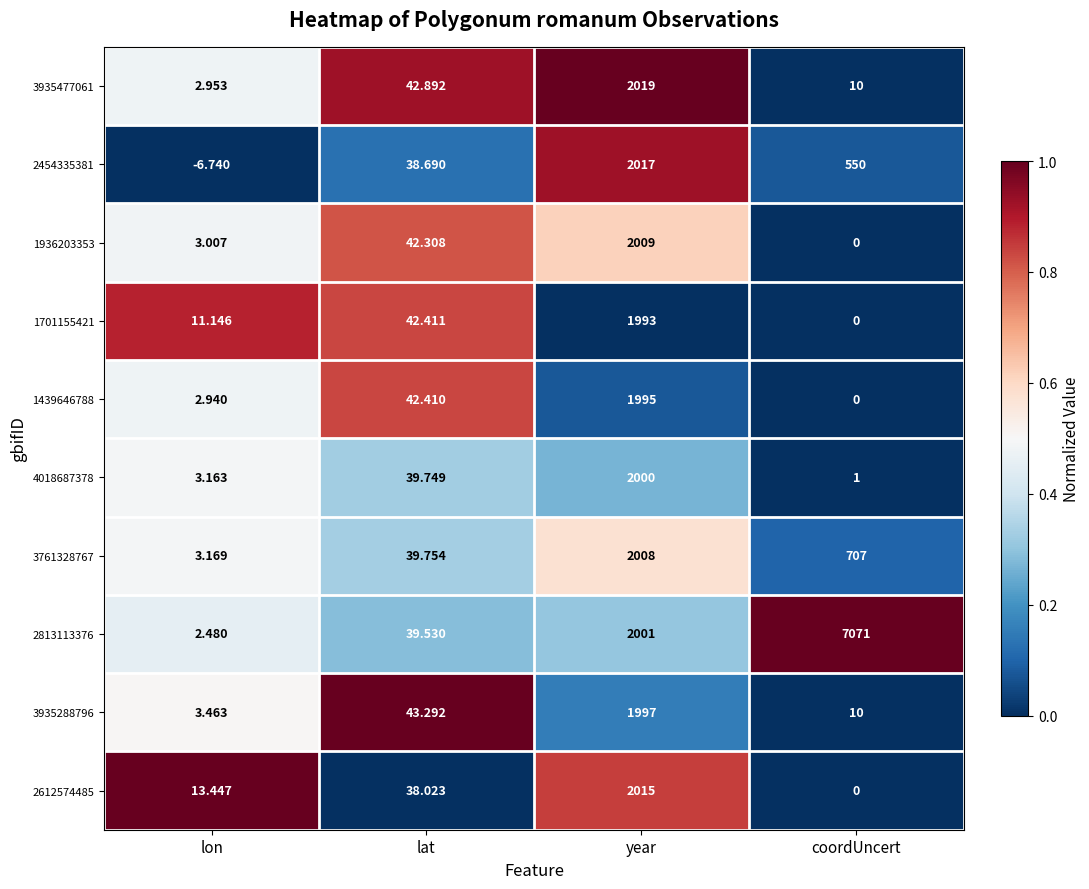

Which category has the lowest value in the 2612574485 series?

coordUncert